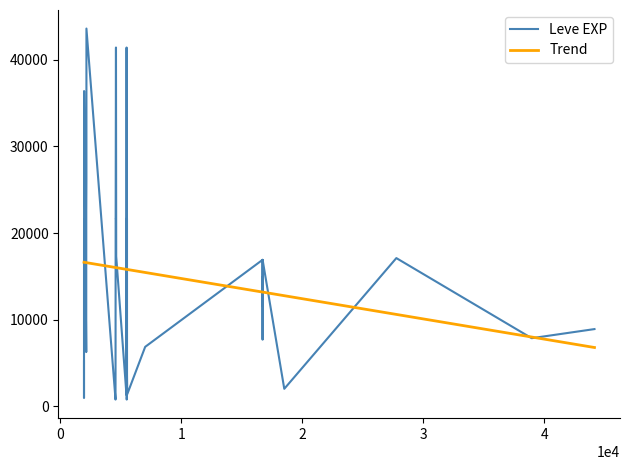

What is the minimum value for Trend?

6805.1